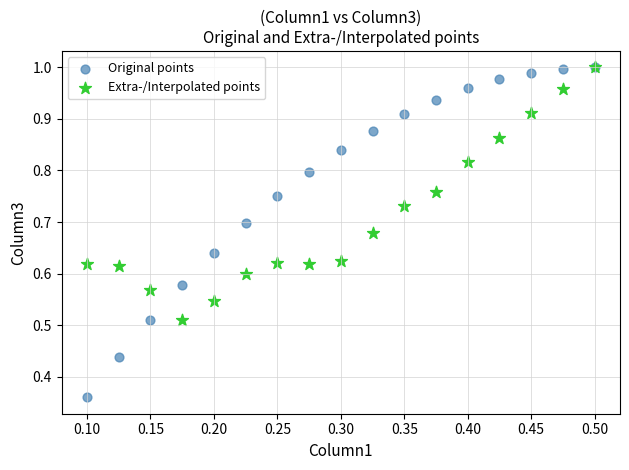

Which series reaches the minimum Y coordinate?

Original points